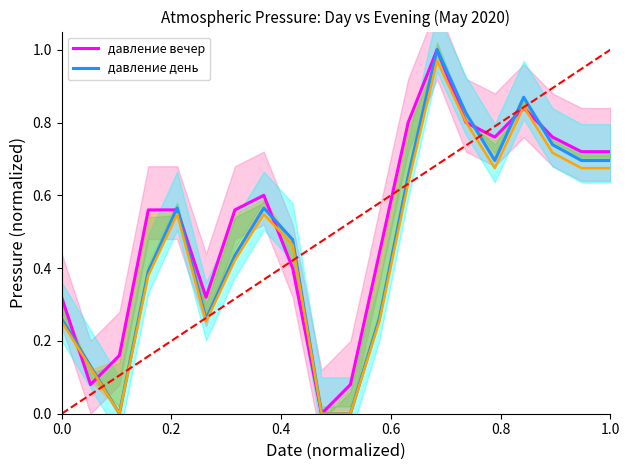

What is the maximum value for давление вечер?

1.0